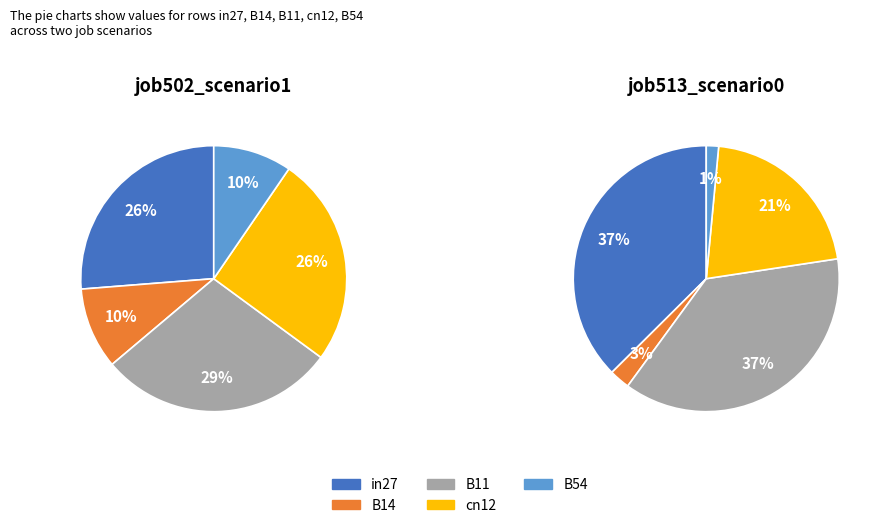

The B14 slice represents 3% of the pie. True or false?

False